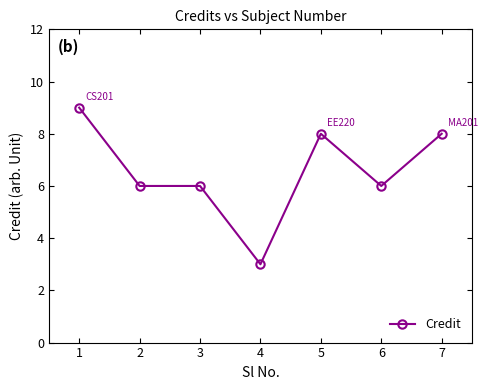

True or false: the data shows 1 at 1.

False